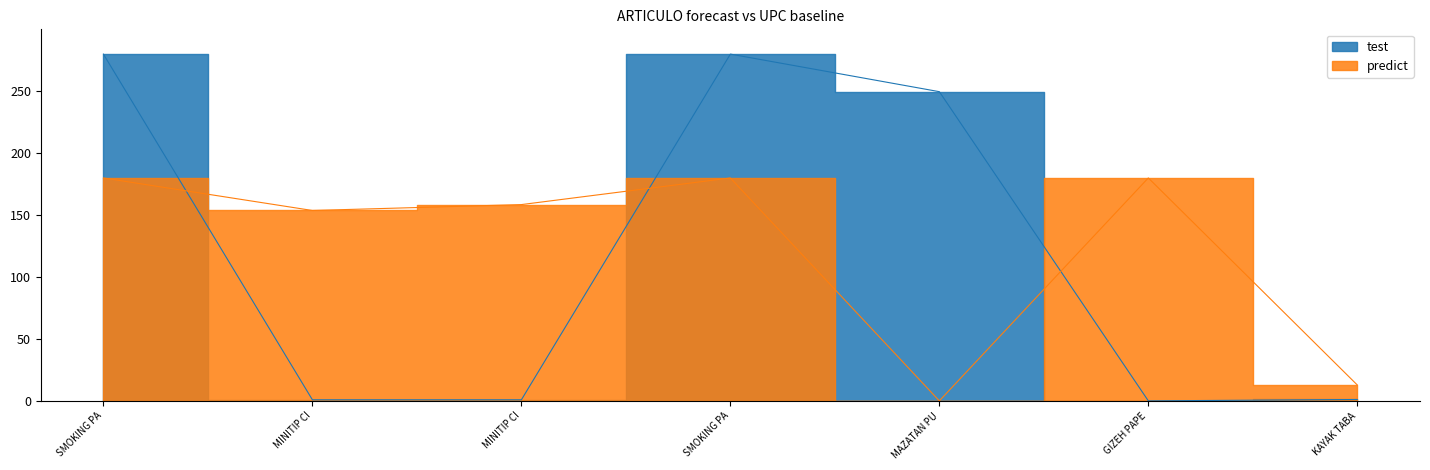

Which category has the lowest value across all series?

GIZEH PAPE